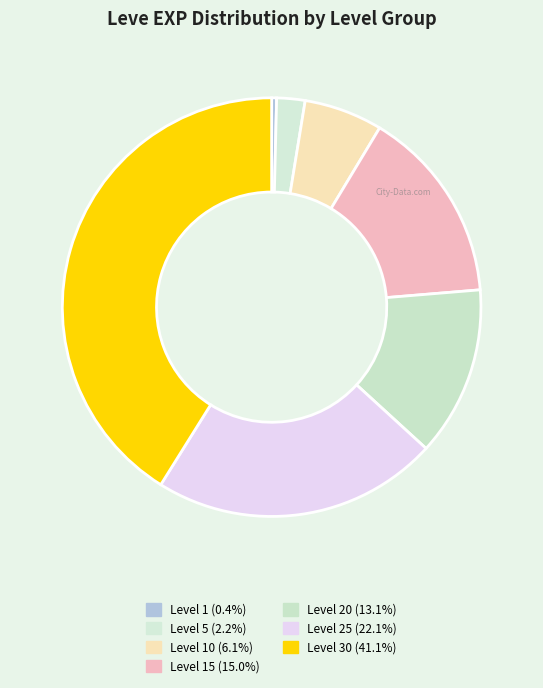

To the nearest percent, what is the average slice percentage?

14%